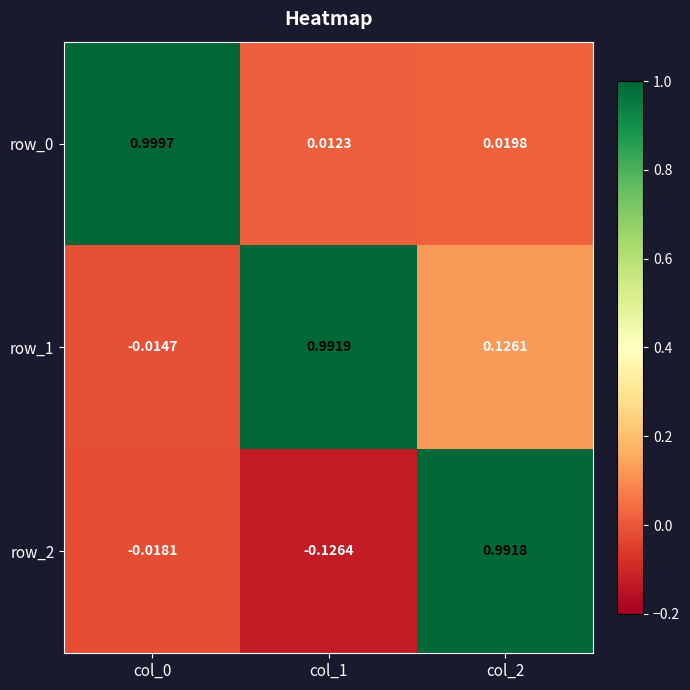

Is the value of row_2 at col_2 greater than the value of row_0 at col_1?

Yes